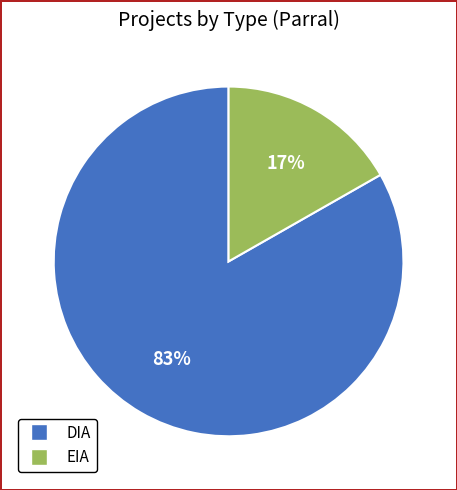

What is the largest slice in the pie chart?

DIA